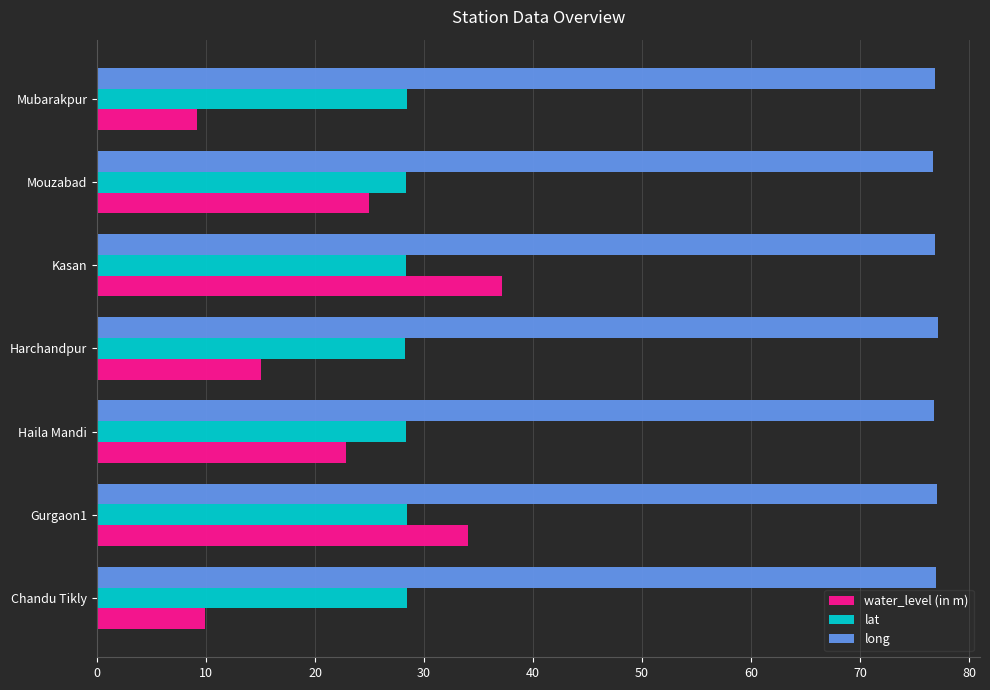

What is the maximum value for water_level (in m)?

37.1